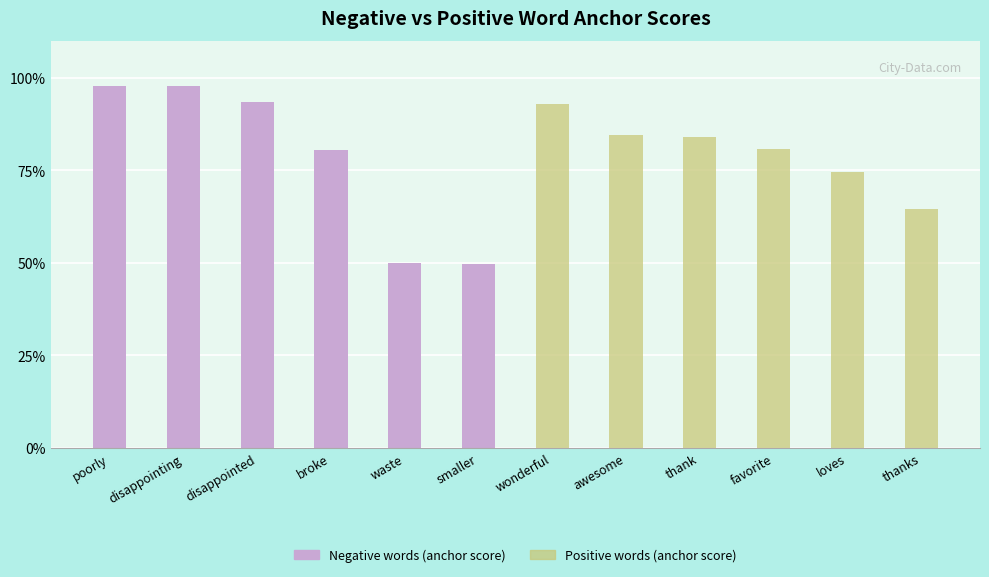

Which series has the widest spread of values?

Negative words (anchor score)